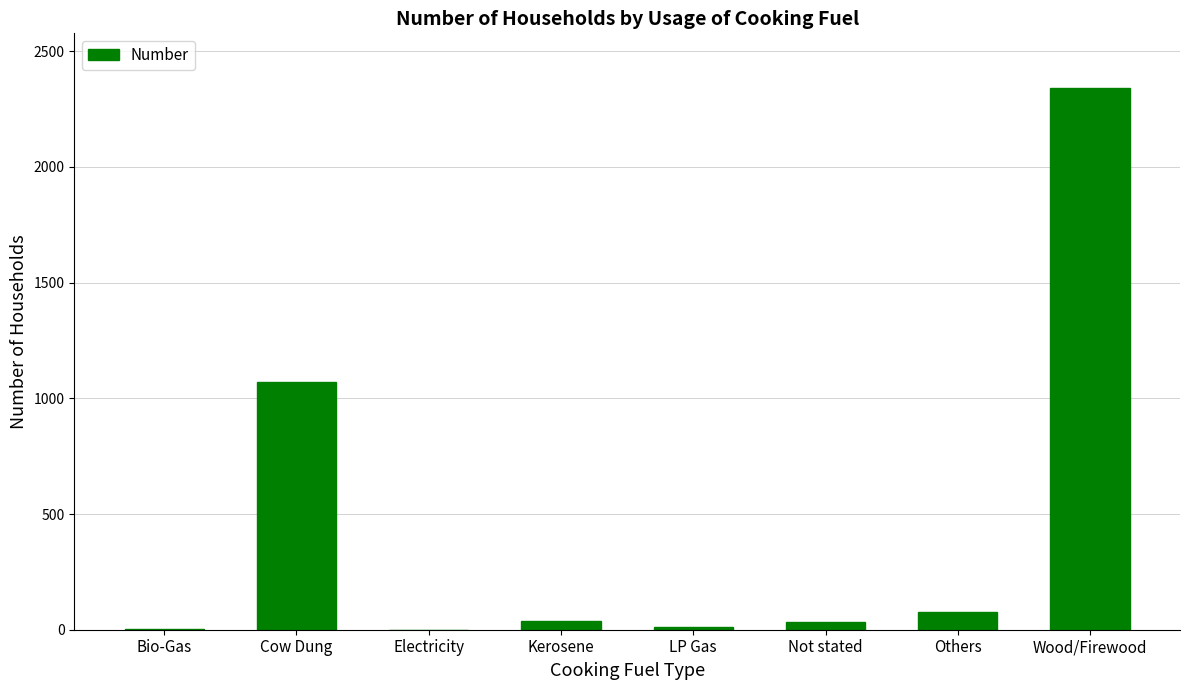

Count the number of data series in this chart.

1